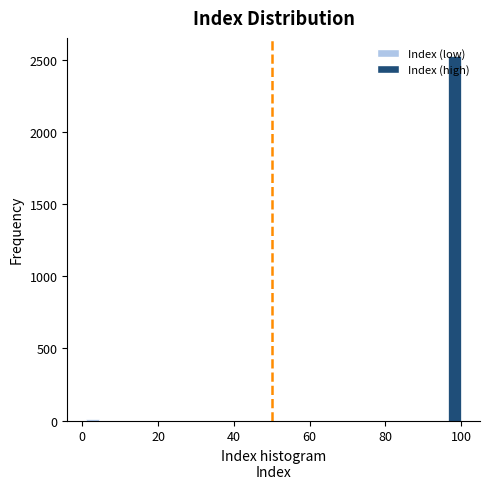

Around what value on the x-axis is the tallest bar? Give the approximate position of its centre, as read against the axis.

98